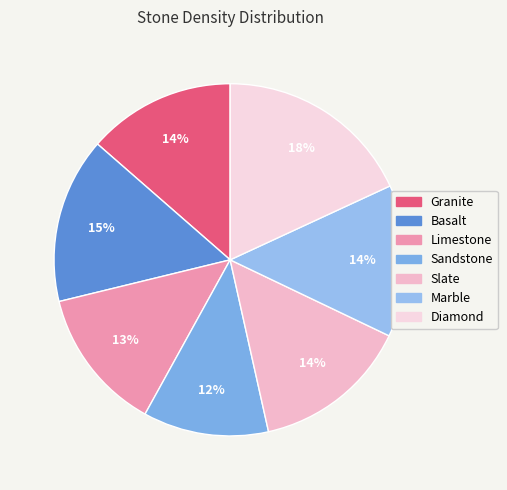

Is the sum of Diamond and Basalt greater than half?

No